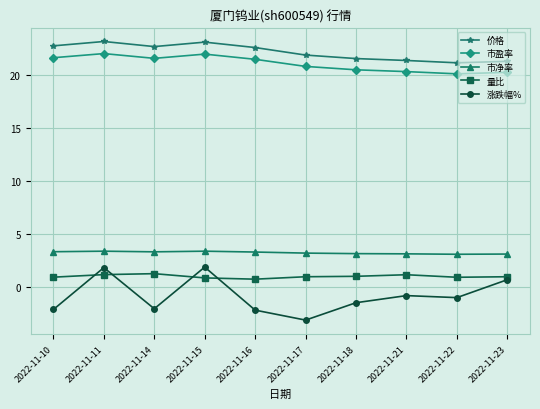

What is the total value across all series at 2022-11-16?

45.8